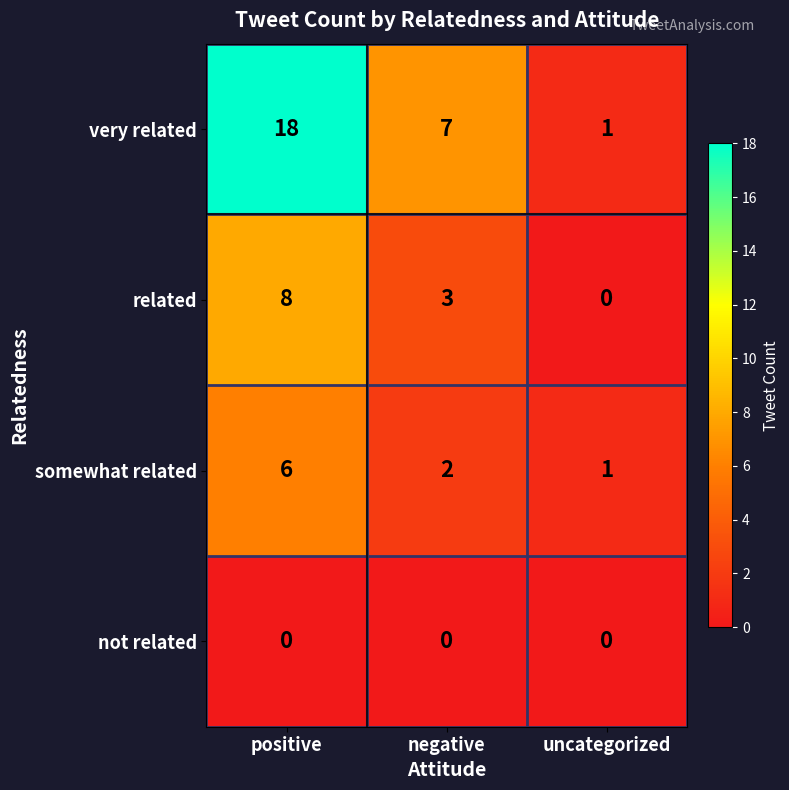

What is the difference between the highest and lowest values at positive?

18